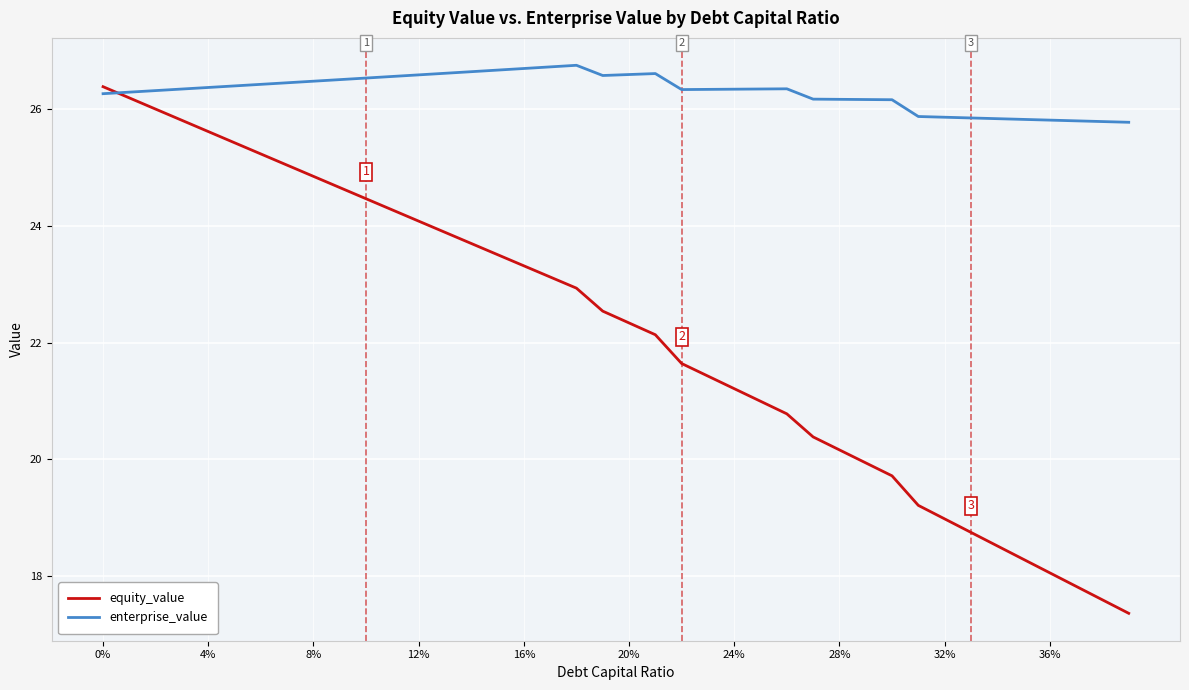

What are all the series names shown in the legend?

equity_value, enterprise_value